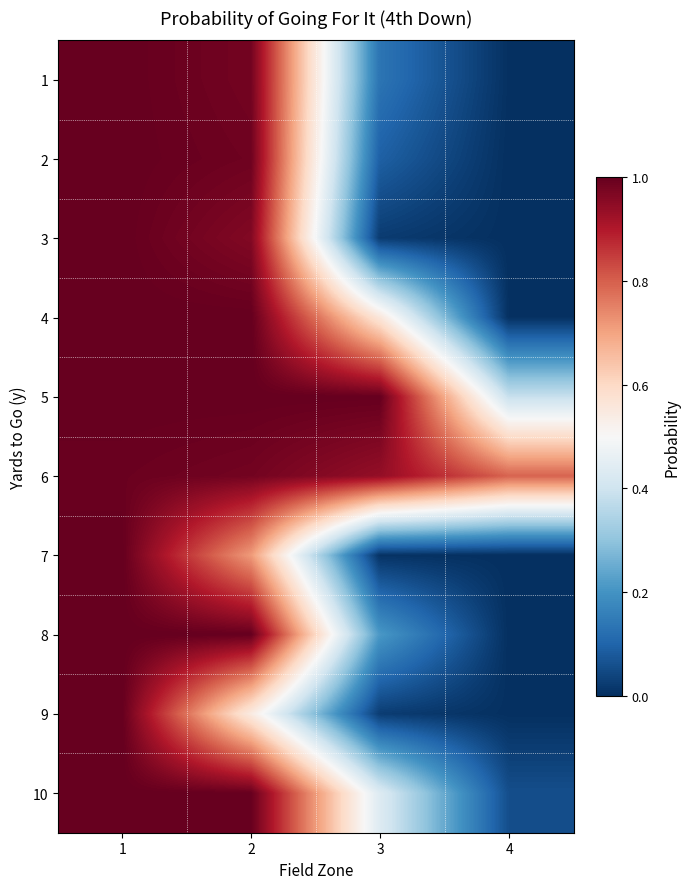

How many categories are shown in the chart?

4